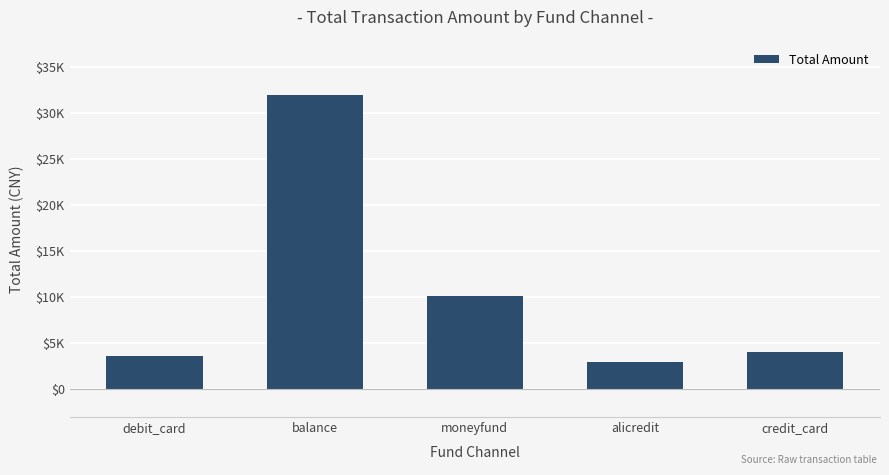

What is the average value?

10481.6